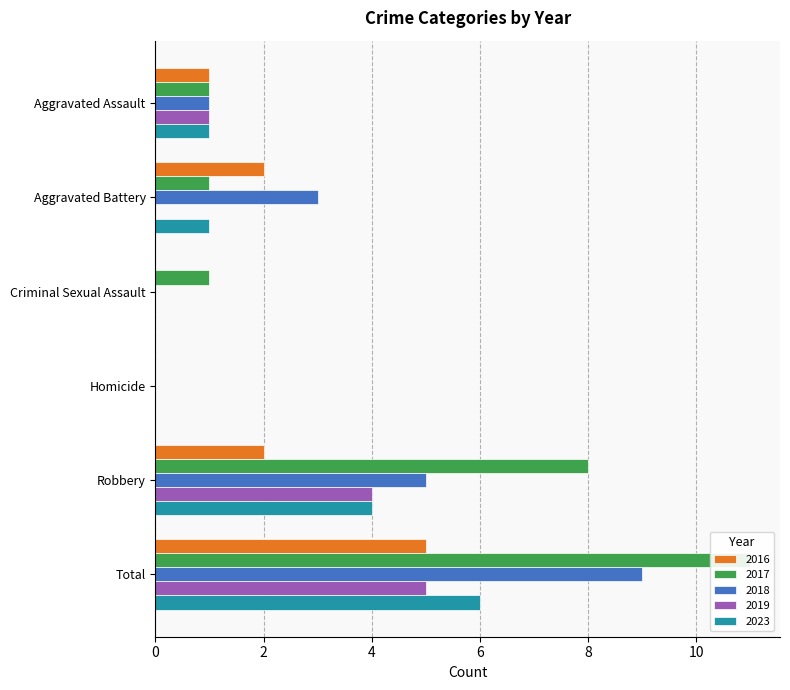

What is the difference between the 2017 values at Total and Criminal Sexual Assault?

10